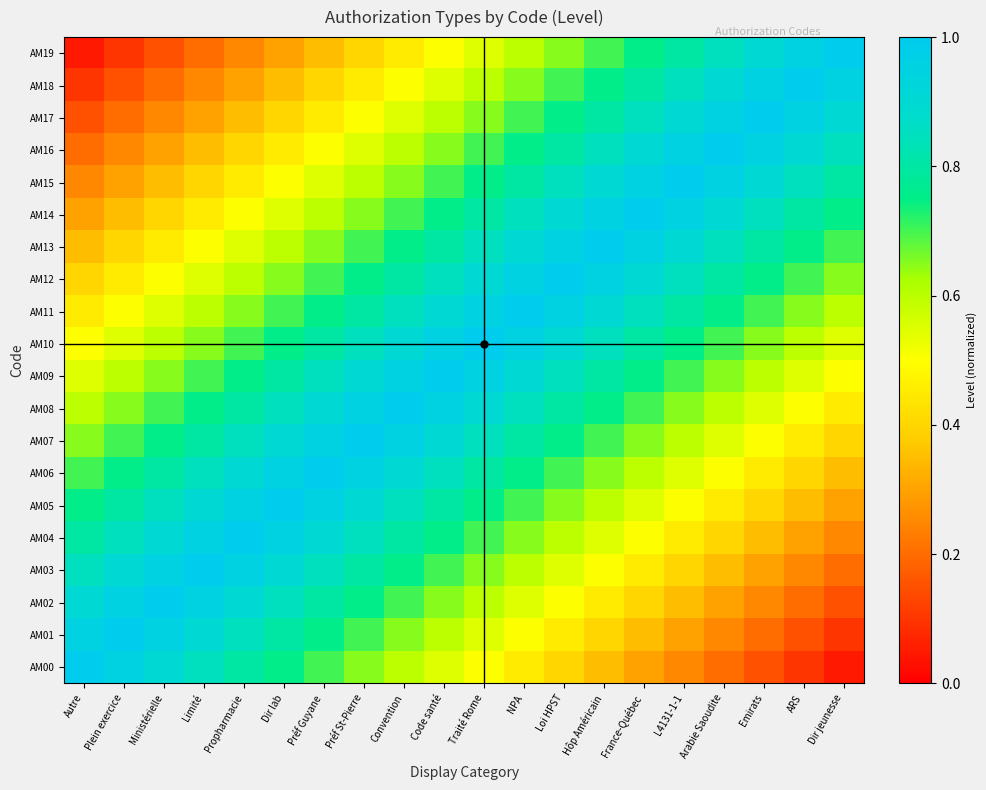

Rank the series by their maximum value, from highest to lowest.

AM00, AM01, AM02, AM03, AM04, AM05, AM06, AM07, AM08, AM09, AM10, AM11, AM12, AM13, AM14, AM15, AM16, AM17, AM18, AM19